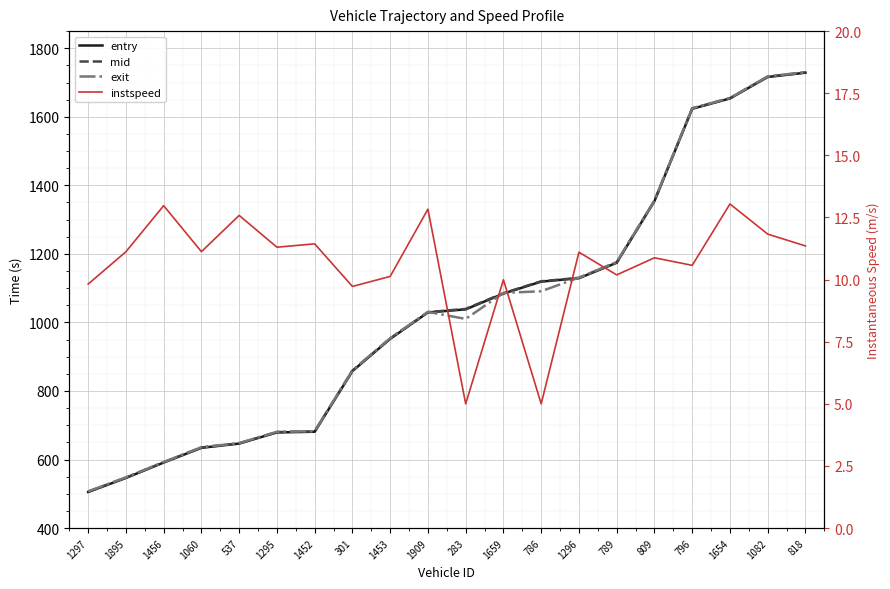

The value of instspeed at 796 is 10.6. True or false?

True